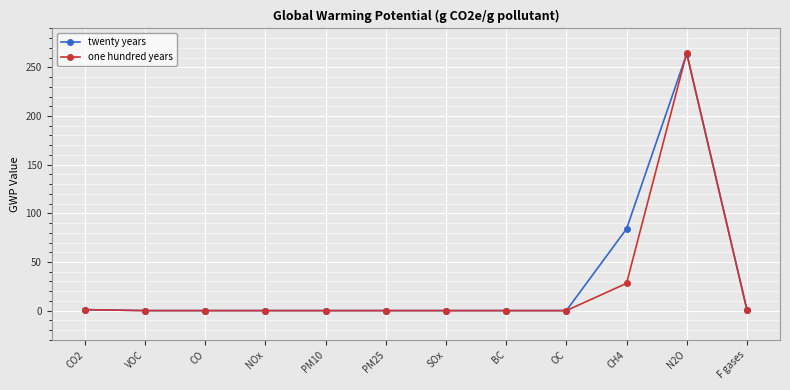

The one hundred years series shows -167 at PM25. True or false?

False